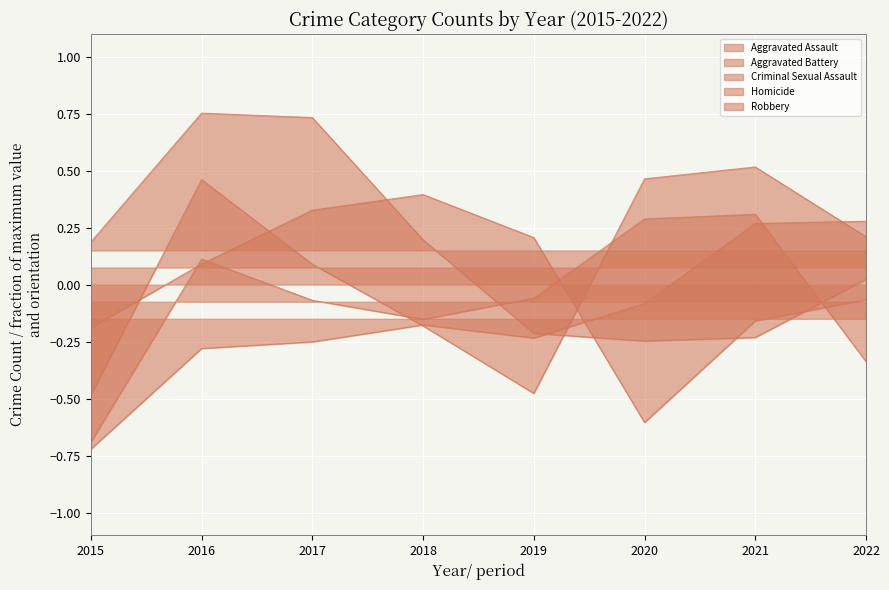

How many times do Aggravated Assault and Homicide cross each other?

3